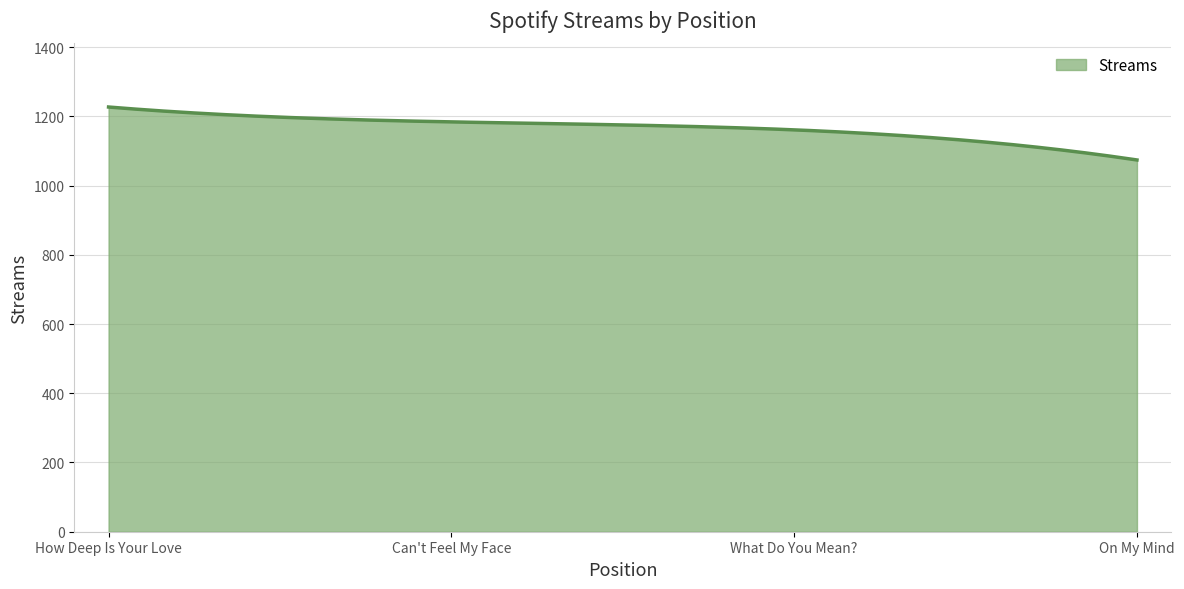

What is the difference between the maximum and minimum values?

153.0